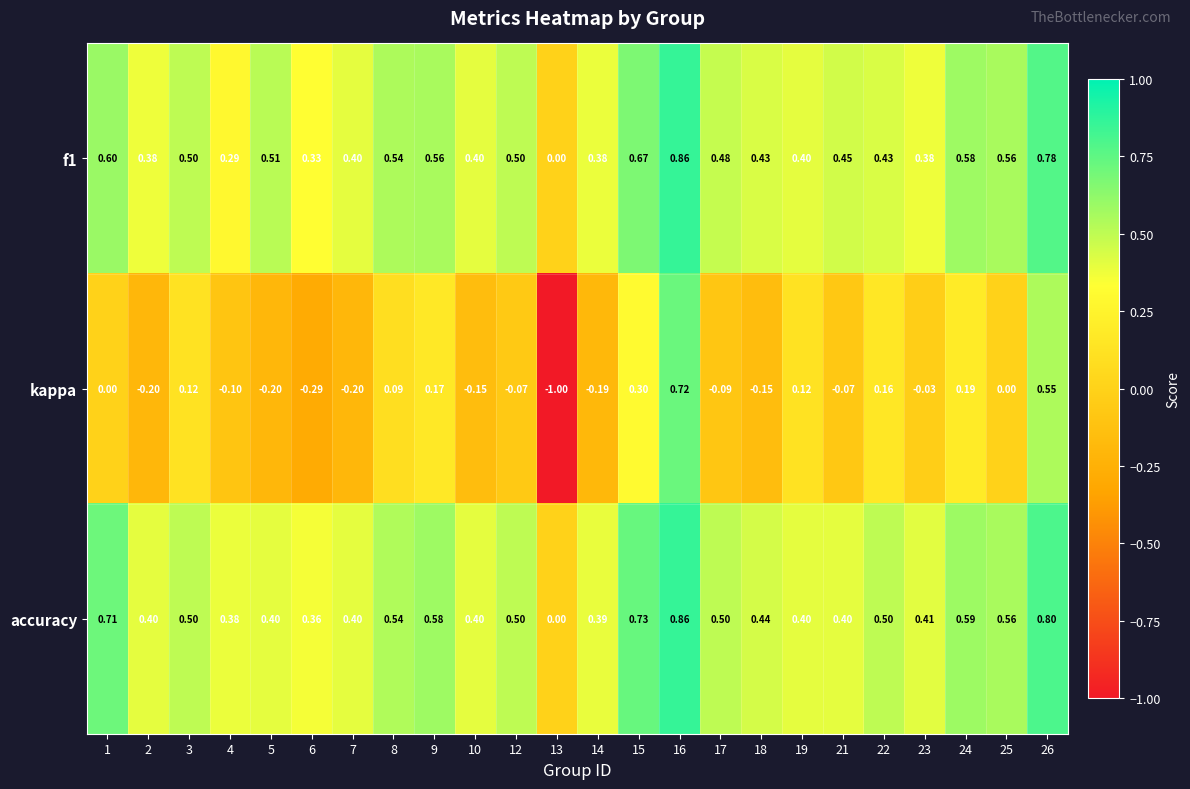

Which series has the largest total across all categories?

accuracy